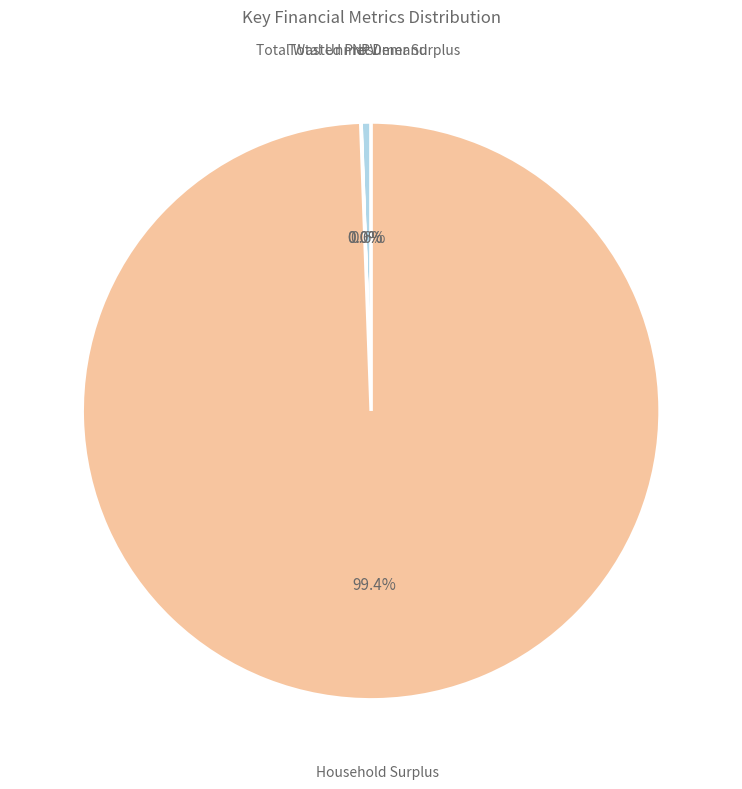

To the nearest percent, what is the combined percentage of Household Surplus and NPV?

100%